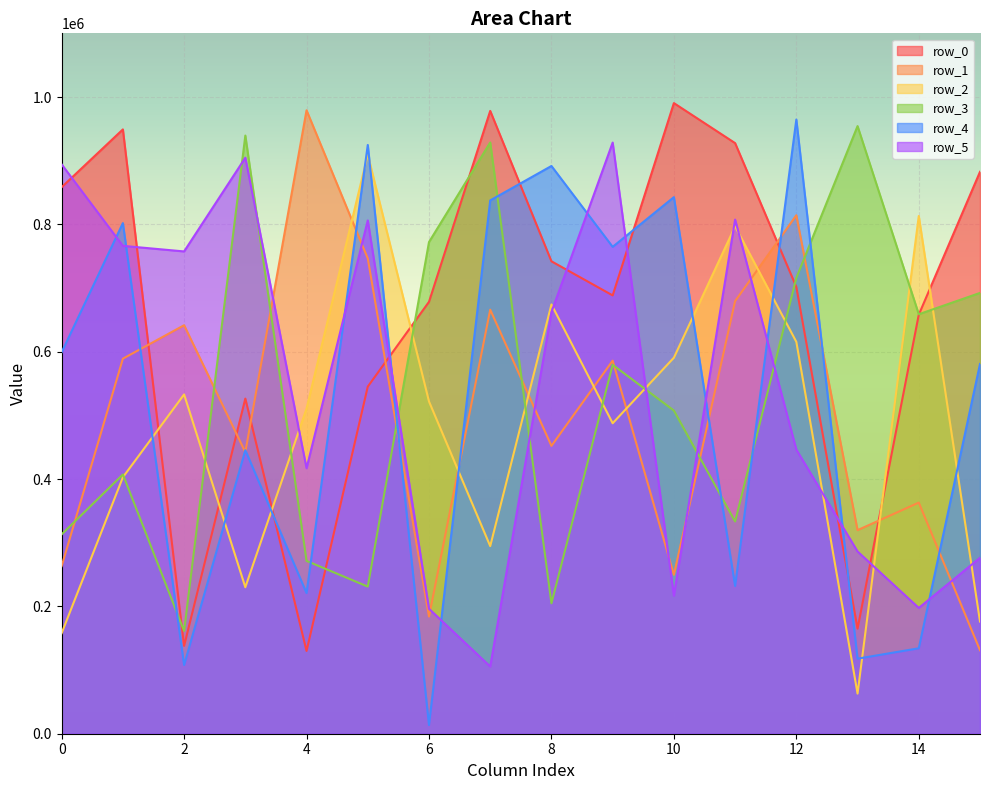

The value of row_4 at 11 is 232054. True or false?

True